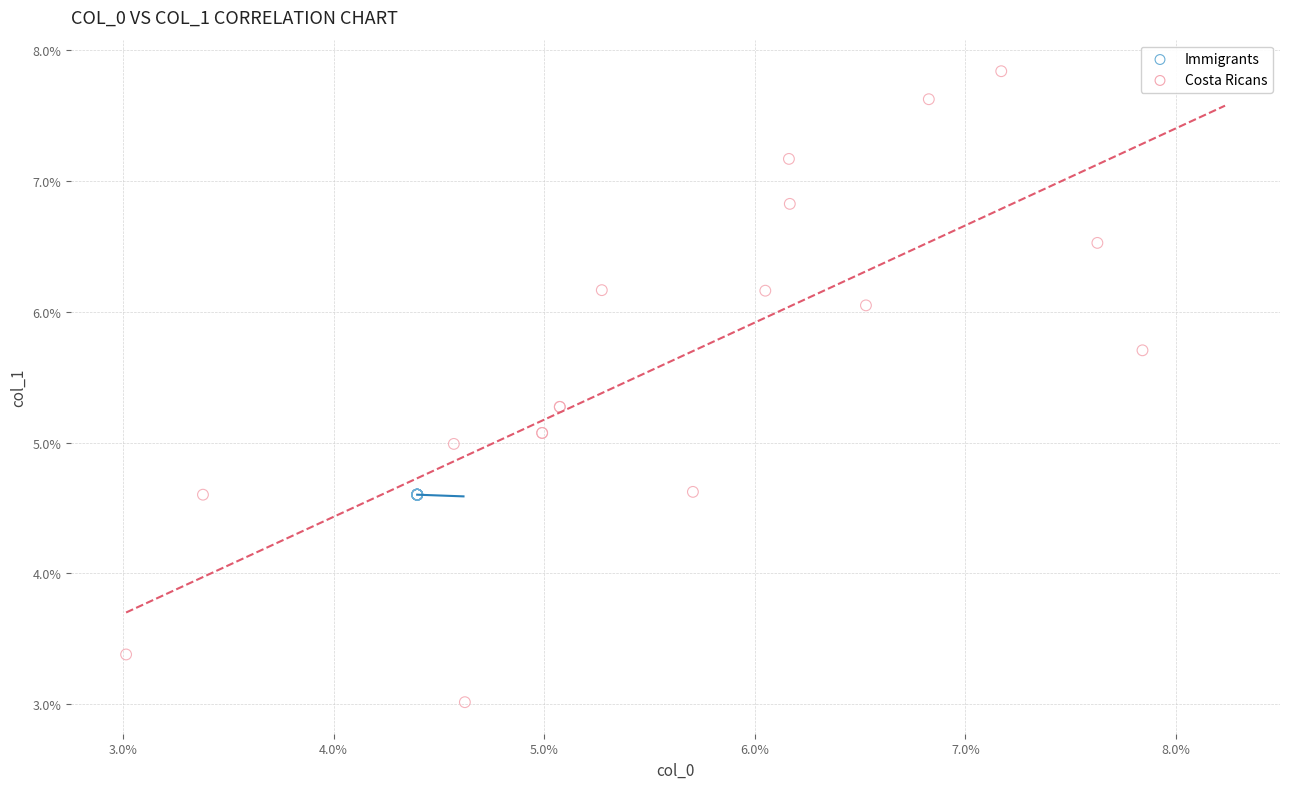

Which series reaches the maximum Y coordinate?

Costa Ricans